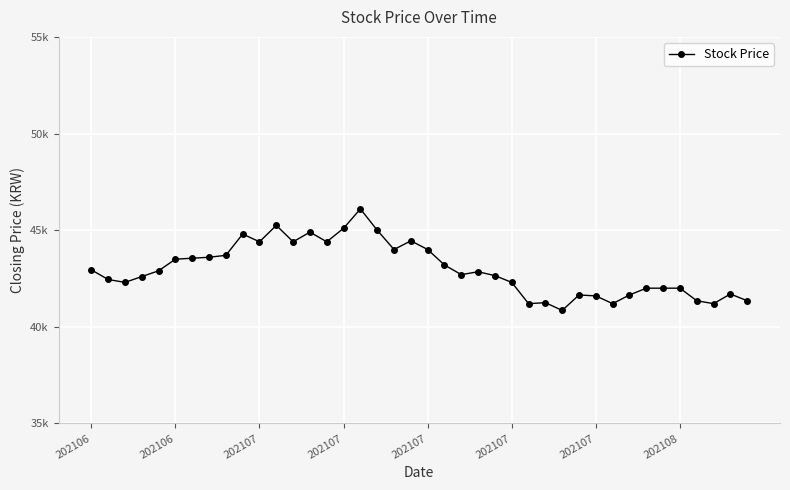

How many points are lower than both their immediate neighbors (excluding endpoints)?

10